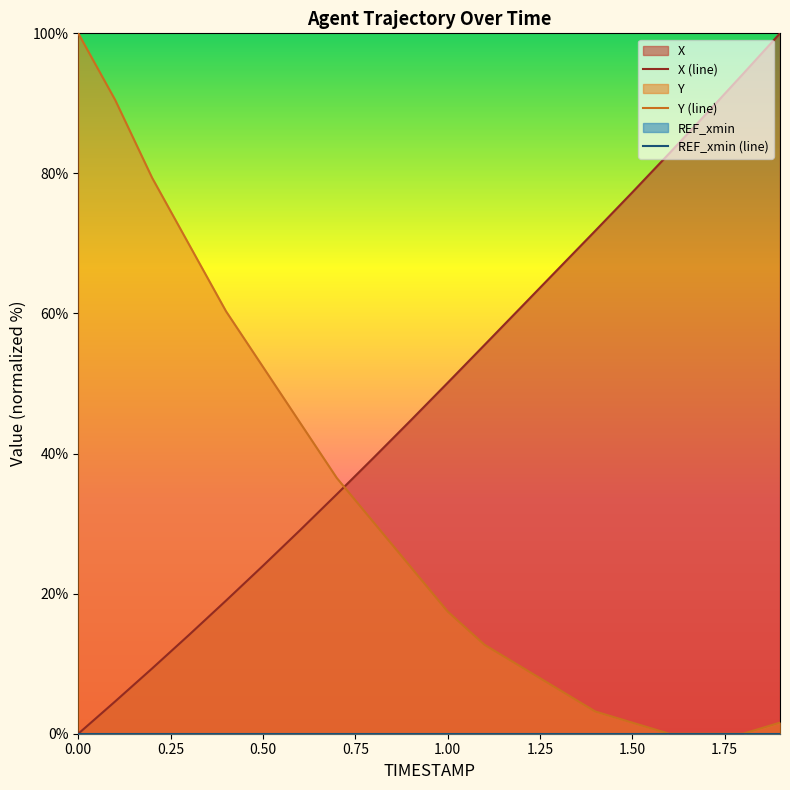

What is the average value of the X series?

48.3